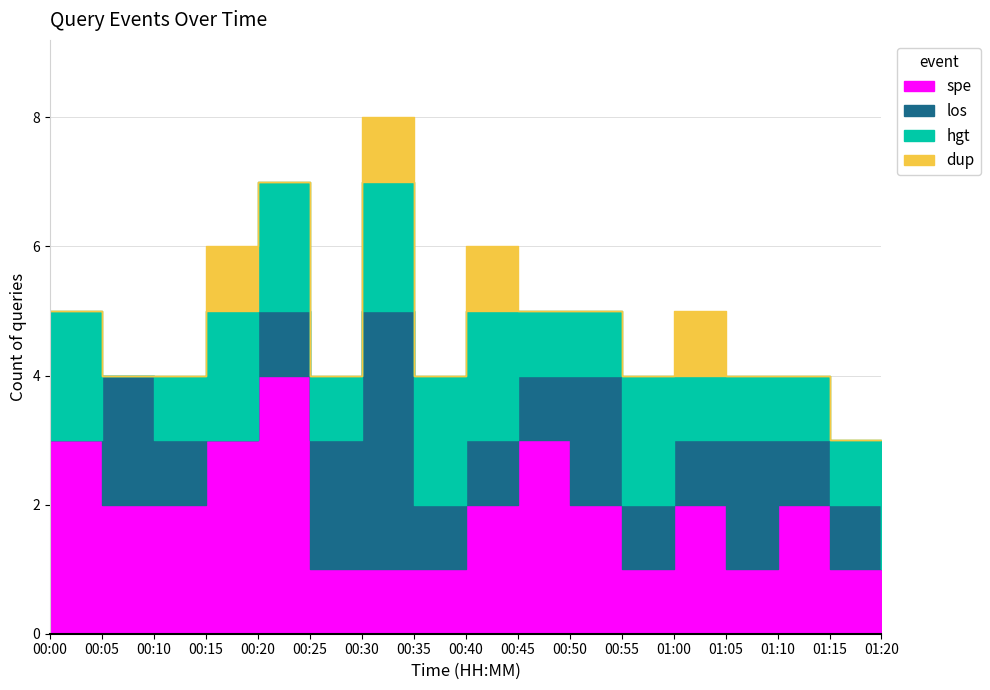

At how many categories does at least one series exceed 2?

5